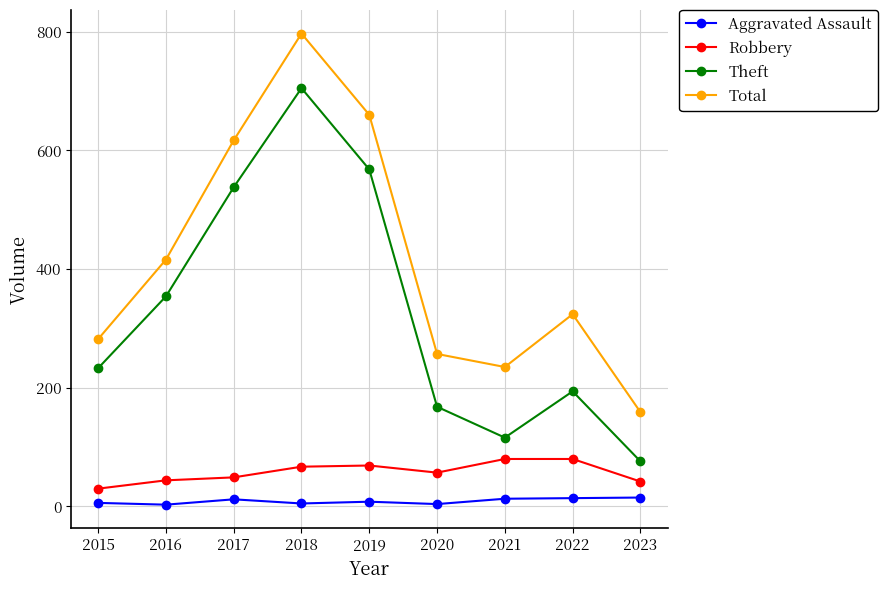

What is the difference between the second highest and minimum values in the Aggravated Assault series?

11